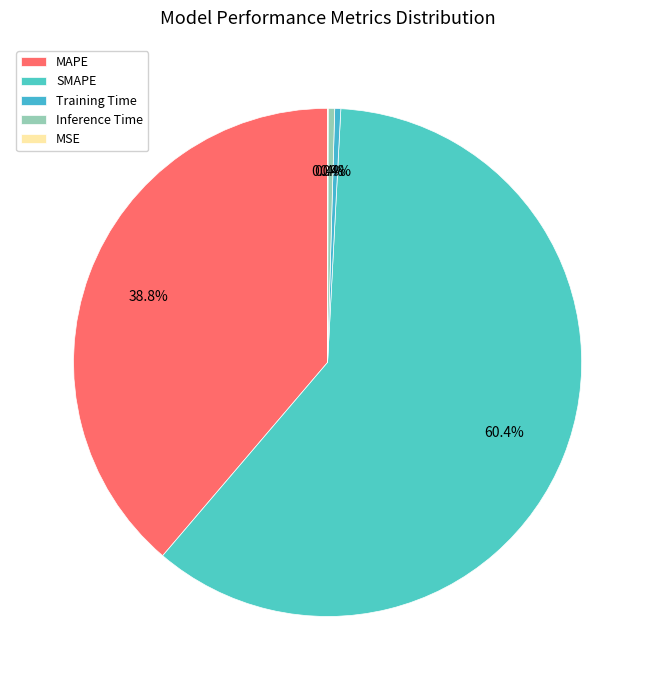

Is the sum of Training Time and Inference Time greater than half?

No